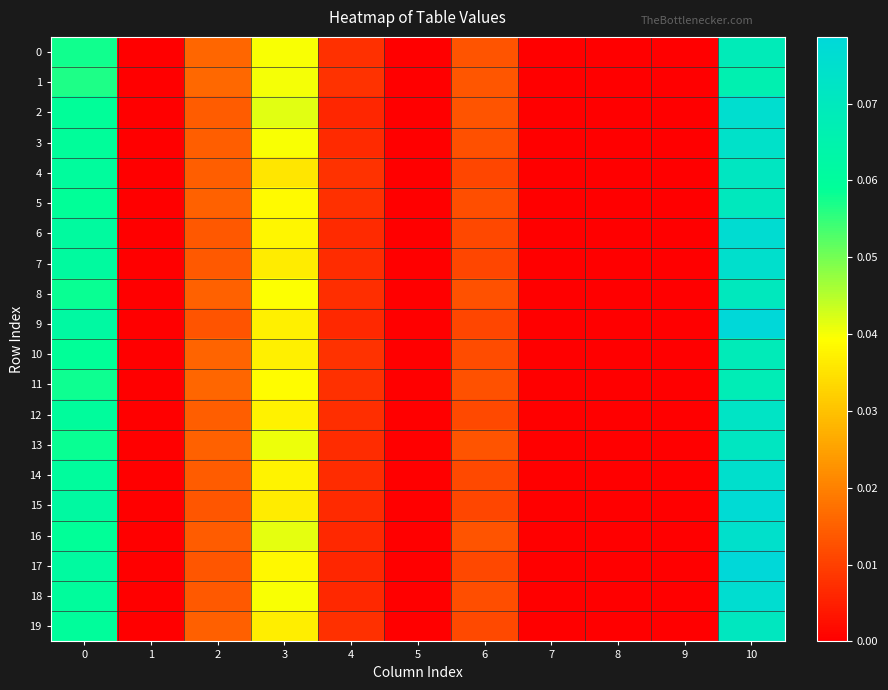

Reading left to right, extract all data points from this chart.

0: 0=0.1	1=0.0	2=0.0	3=0.0	4=0.0	5=0.0	6=0.0	7=0.0	8=0.0	9=0.0	10=0.1
1: 0=0.1	1=0.0	2=0.0	3=0.0	4=0.0	5=0.0	6=0.0	7=0.0	8=0.0	9=0.0	10=0.1
2: 0=0.1	1=0.0	2=0.0	3=0.0	4=0.0	5=0.0	6=0.0	7=0.0	8=0.0	9=0.0	10=0.1
3: 0=0.1	1=0.0	2=0.0	3=0.0	4=0.0	5=0.0	6=0.0	7=0.0	8=0.0	9=0.0	10=0.1
4: 0=0.1	1=0.0	2=0.0	3=0.0	4=0.0	5=0.0	6=0.0	7=0.0	8=0.0	9=0.0	10=0.1
5: 0=0.1	1=0.0	2=0.0	3=0.0	4=0.0	5=0.0	6=0.0	7=0.0	8=0.0	9=0.0	10=0.1
6: 0=0.1	1=0.0	2=0.0	3=0.0	4=0.0	5=0.0	6=0.0	7=0.0	8=0.0	9=0.0	10=0.1
7: 0=0.1	1=0.0	2=0.0	3=0.0	4=0.0	5=0.0	6=0.0	7=0.0	8=0.0	9=0.0	10=0.1
8: 0=0.1	1=0.0	2=0.0	3=0.0	4=0.0	5=0.0	6=0.0	7=0.0	8=0.0	9=0.0	10=0.1
9: 0=0.1	1=0.0	2=0.0	3=0.0	4=0.0	5=0.0	6=0.0	7=0.0	8=0.0	9=0.0	10=0.1
10: 0=0.1	1=0.0	2=0.0	3=0.0	4=0.0	5=0.0	6=0.0	7=0.0	8=0.0	9=0.0	10=0.1
11: 0=0.1	1=0.0	2=0.0	3=0.0	4=0.0	5=0.0	6=0.0	7=0.0	8=0.0	9=0.0	10=0.1
12: 0=0.1	1=0.0	2=0.0	3=0.0	4=0.0	5=0.0	6=0.0	7=0.0	8=0.0	9=0.0	10=0.1
13: 0=0.1	1=0.0	2=0.0	3=0.0	4=0.0	5=0.0	6=0.0	7=0.0	8=0.0	9=0.0	10=0.1
14: 0=0.1	1=0.0	2=0.0	3=0.0	4=0.0	5=0.0	6=0.0	7=0.0	8=0.0	9=0.0	10=0.1
15: 0=0.1	1=0.0	2=0.0	3=0.0	4=0.0	5=0.0	6=0.0	7=0.0	8=0.0	9=0.0	10=0.1
16: 0=0.1	1=0.0	2=0.0	3=0.0	4=0.0	5=0.0	6=0.0	7=0.0	8=0.0	9=0.0	10=0.1
17: 0=0.1	1=0.0	2=0.0	3=0.0	4=0.0	5=0.0	6=0.0	7=0.0	8=0.0	9=0.0	10=0.1
18: 0=0.1	1=0.0	2=0.0	3=0.0	4=0.0	5=0.0	6=0.0	7=0.0	8=0.0	9=0.0	10=0.1
19: 0=0.1	1=0.0	2=0.0	3=0.0	4=0.0	5=0.0	6=0.0	7=0.0	8=0.0	9=0.0	10=0.1